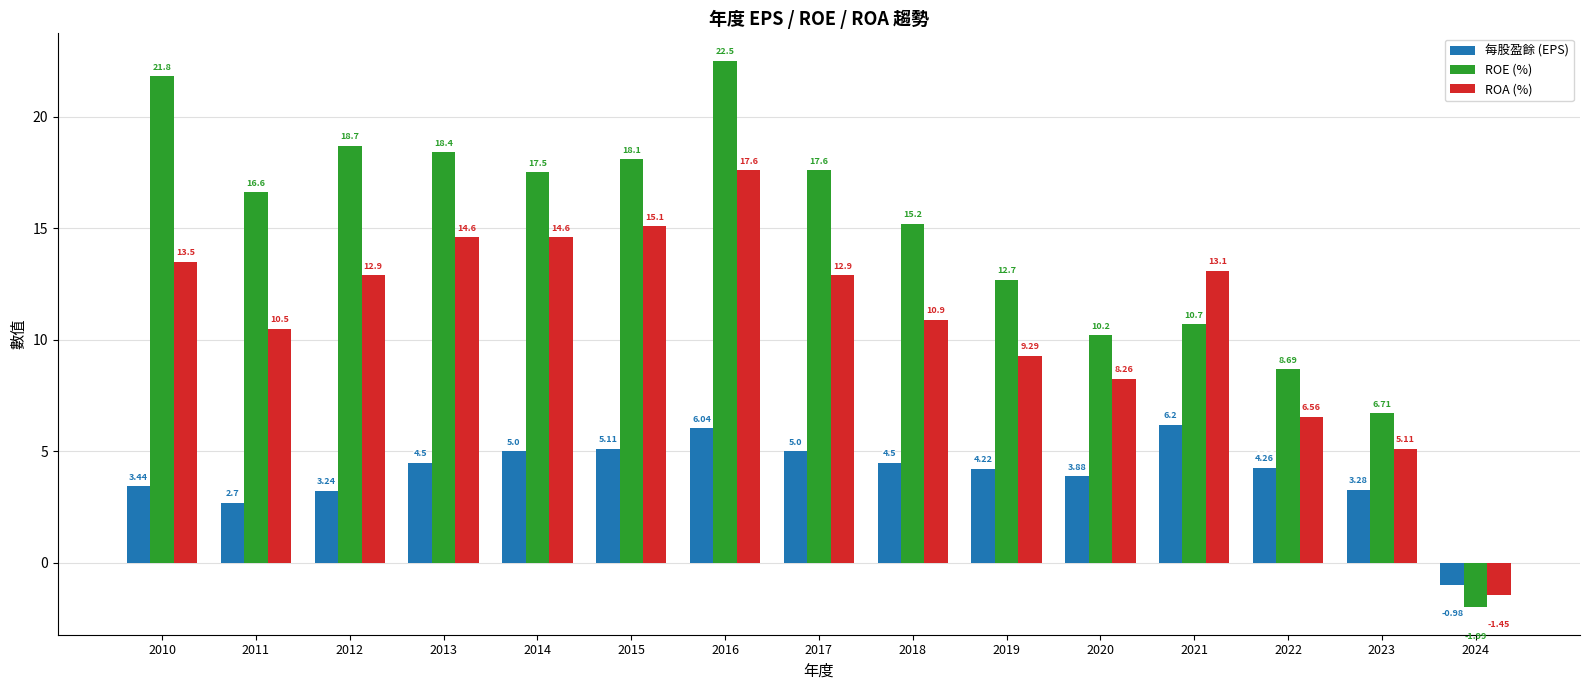

The value of ROE (%) at 2017 is 28.0. True or false?

False